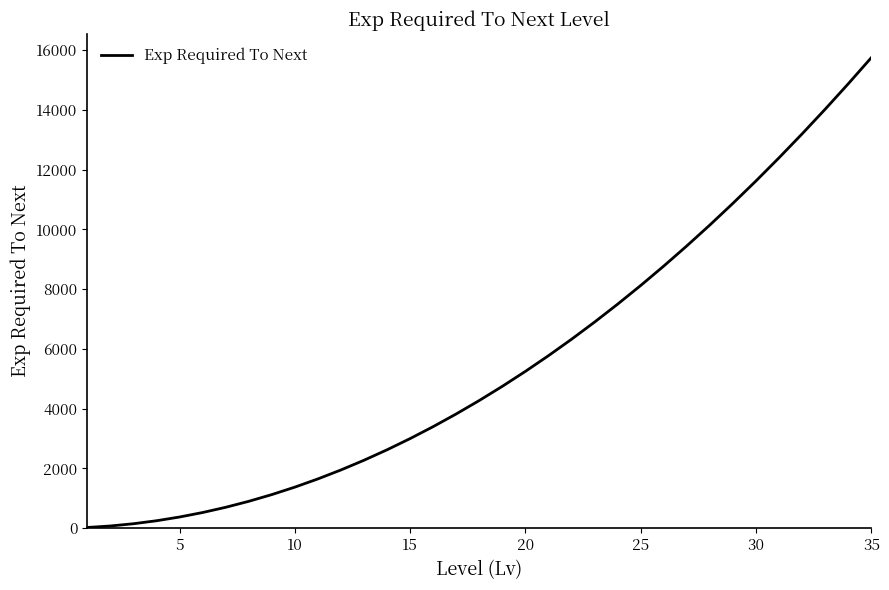

What is the maximum value shown in the chart?

15750